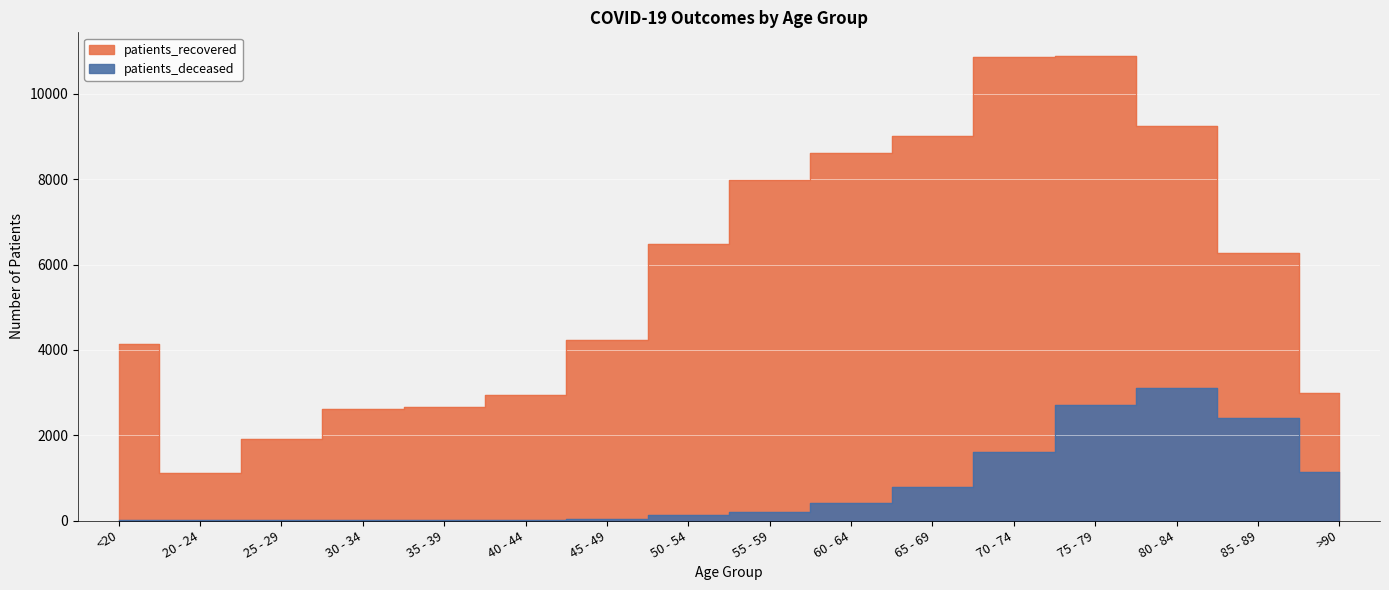

At which category is the sum across all series the highest?

75 - 79